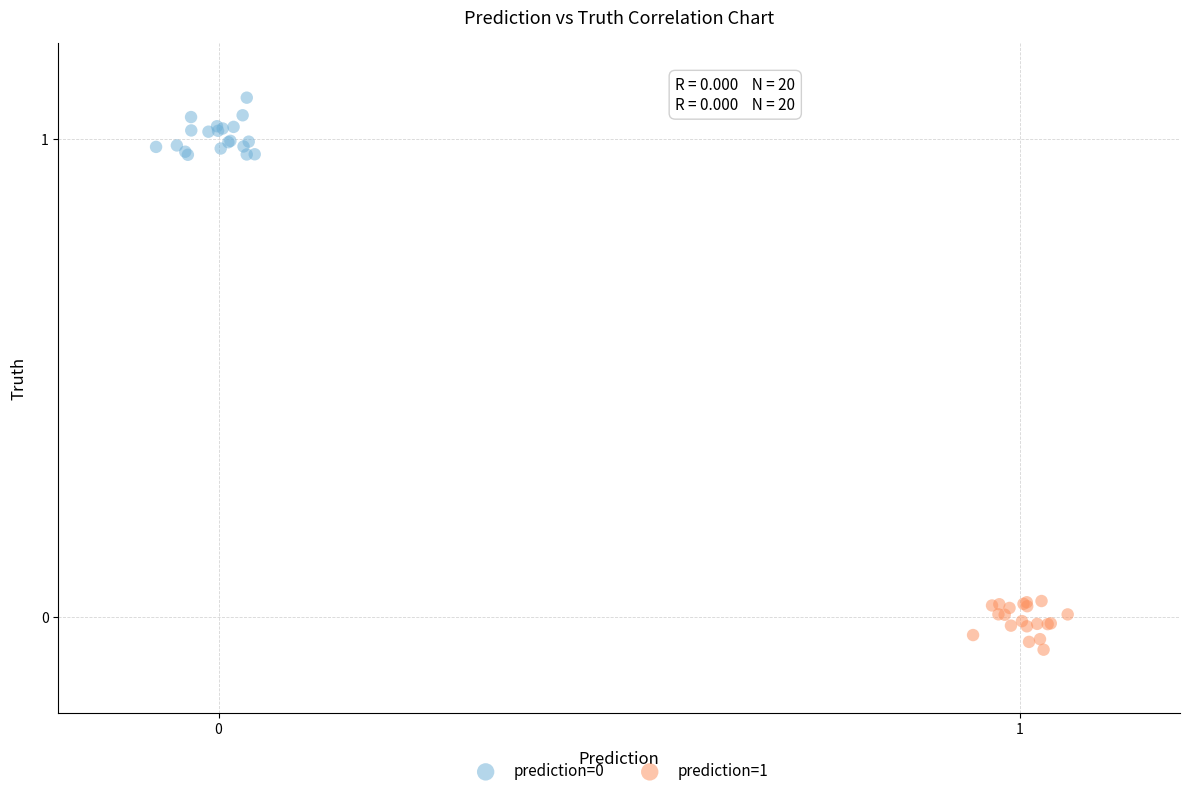

Which series reaches the minimum Y coordinate?

prediction=1